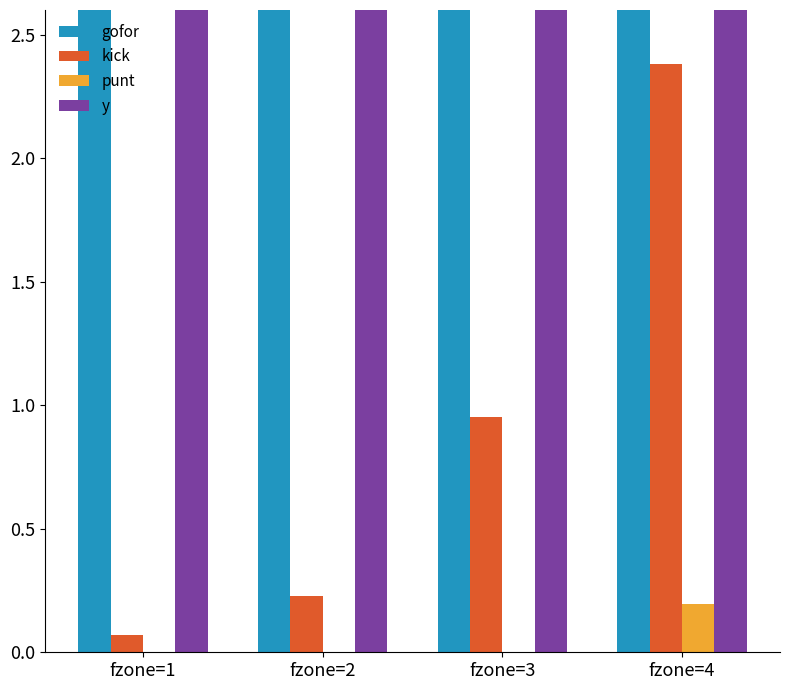

Reading right to left, list all the values displayed in this chart.

gofor: fzone=4=7.4	fzone=3=9.0	fzone=2=9.8	fzone=1=9.9
kick: fzone=4=2.4	fzone=3=1.0	fzone=2=0.2	fzone=1=0.1
punt: fzone=4=0.2	fzone=3=0.0	fzone=2=0.0	fzone=1=0.0
y: fzone=4=5.5	fzone=3=5.5	fzone=2=5.5	fzone=1=5.5